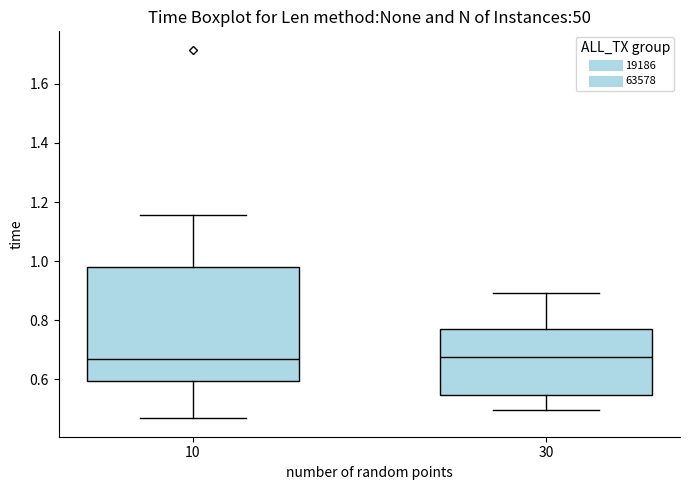

Reading left to right, transcribe this box plot: for each box, give where its median line is, the range the box spans, and where its two whiskers end, as read against the y-axis. The values are not printed on the chart, so give them approximately, as read against the axis.

10: median 0.66, box 0.60 to 0.98, whiskers 0.46 to 1.16
30: median 0.68, box 0.54 to 0.78, whiskers 0.50 to 0.90